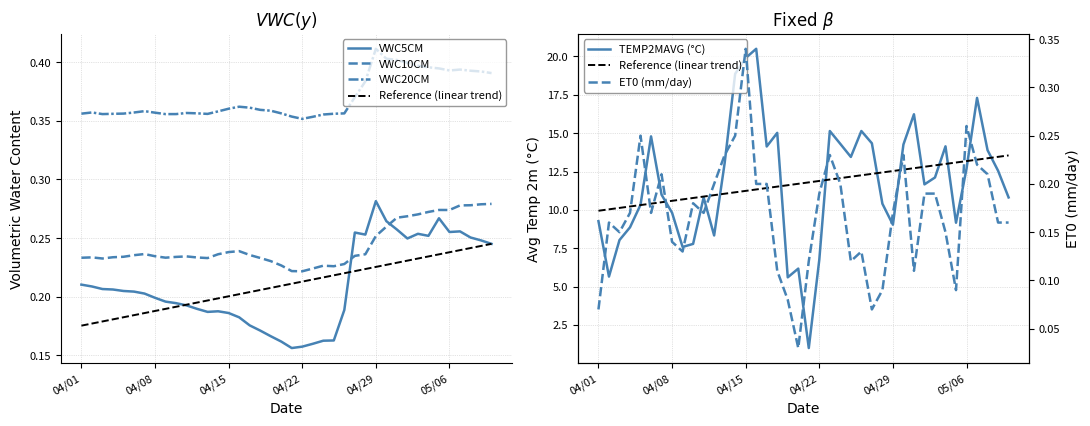

True or false: TEMP2MAVG (°C) and VWC20CM cross at least once.

False